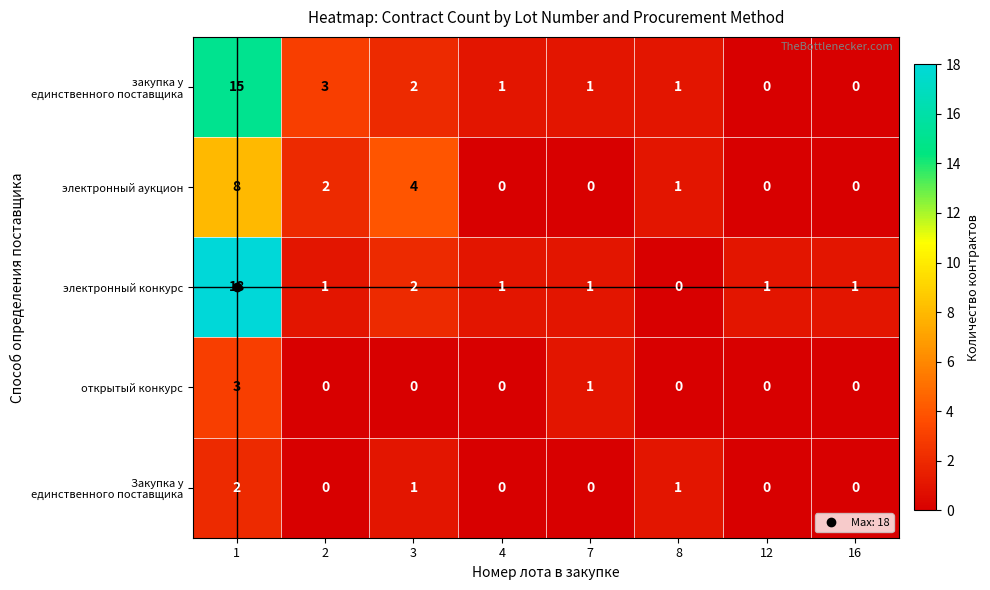

At which category is the sum across all series the highest?

1